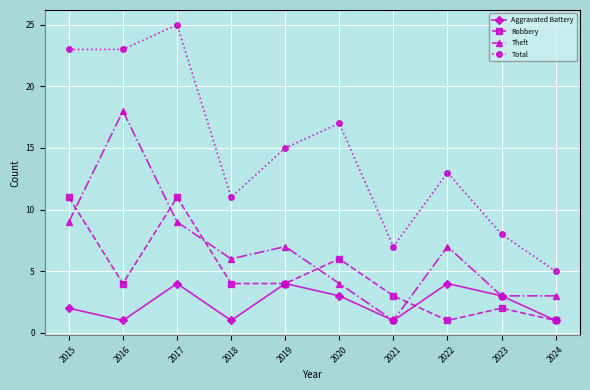

What are all the series names shown in the legend?

Aggravated Battery, Robbery, Theft, Total